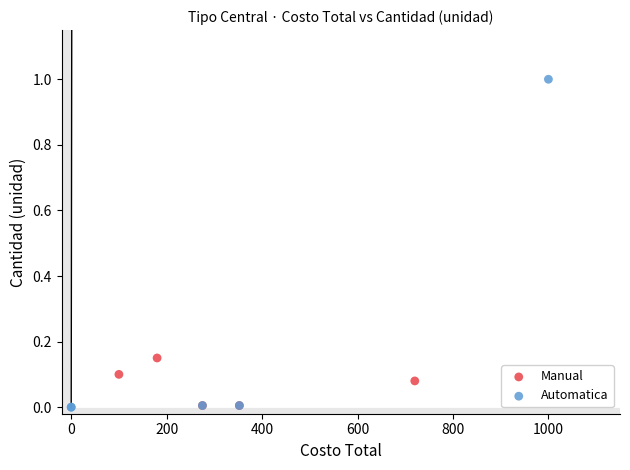

Which series has the widest spread of Y values?

Automatica